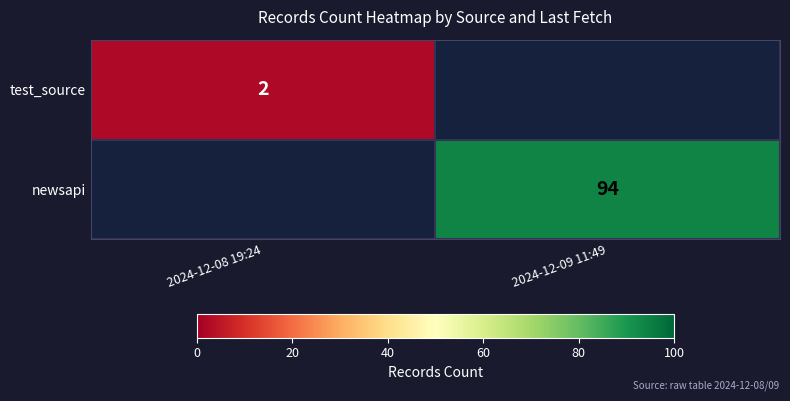

Between 2024-12-09 11:49 and 2024-12-08 19:24, which is larger?

2024-12-08 19:24